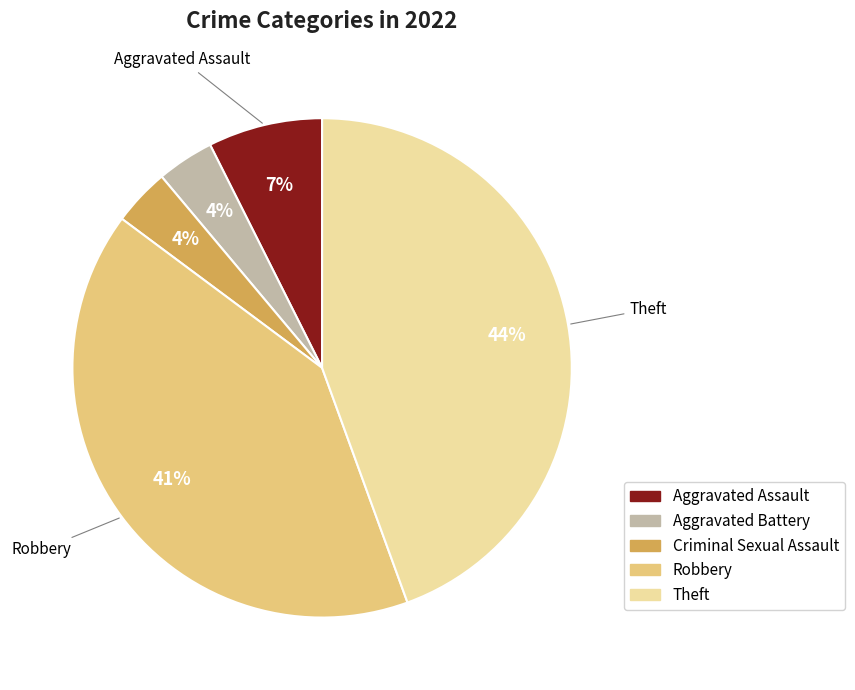

What is the ratio of the value at Aggravated Battery to the value at Criminal Sexual Assault?

1.0